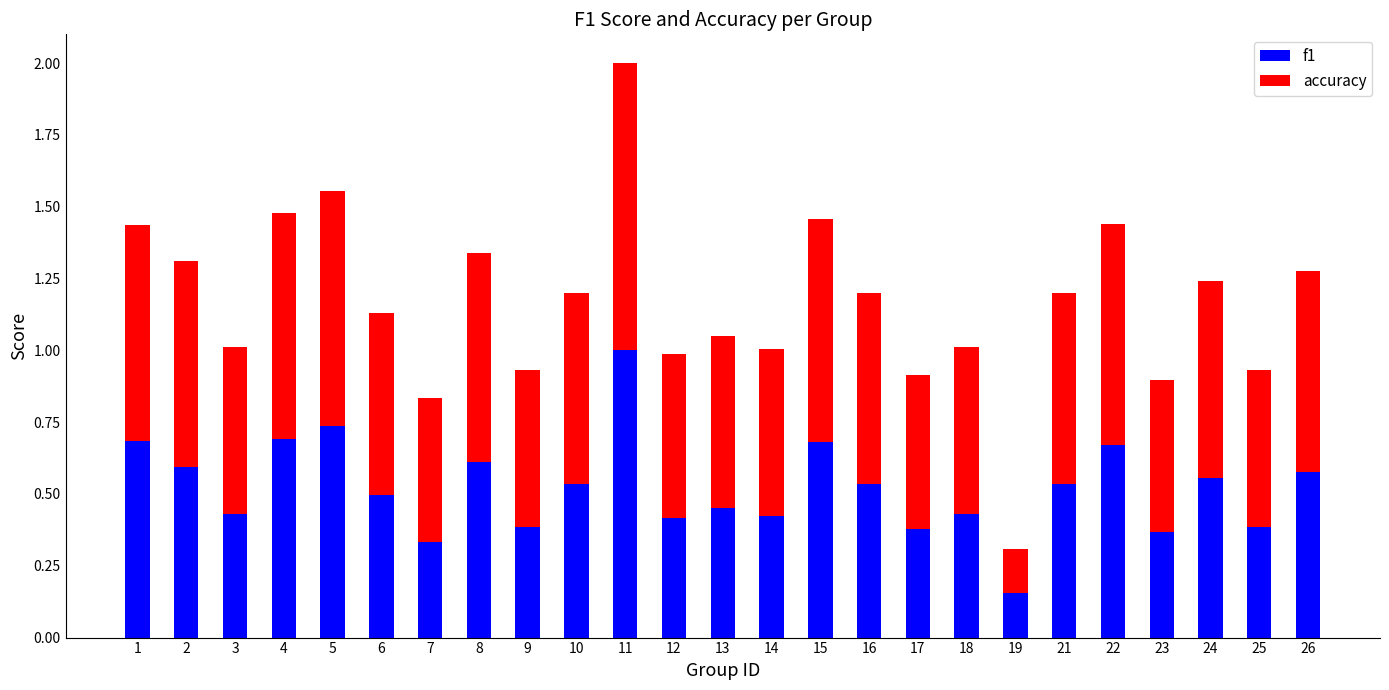

The f1 series shows 0.2 at 25. True or false?

False